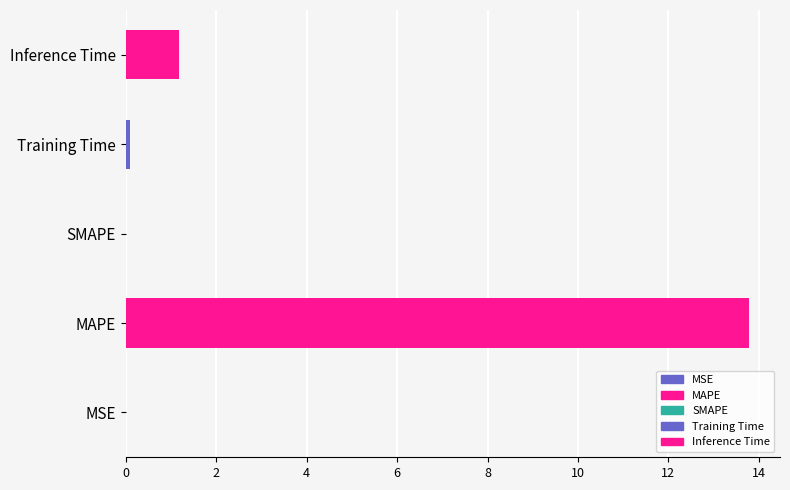

What is the maximum value shown in the chart?

13.8